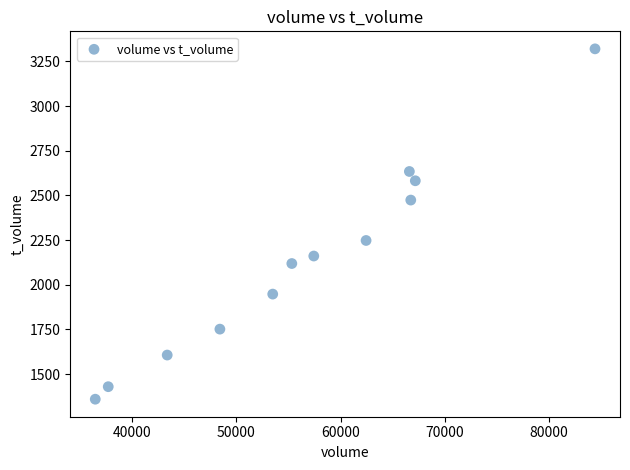

What is the range of Y values (max minus min)?

1960